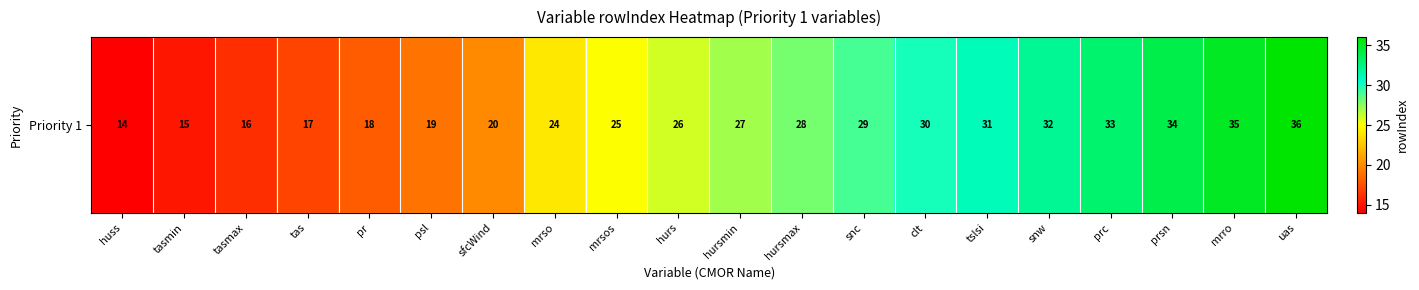

True or false: the data shows 7 at prsn.

False